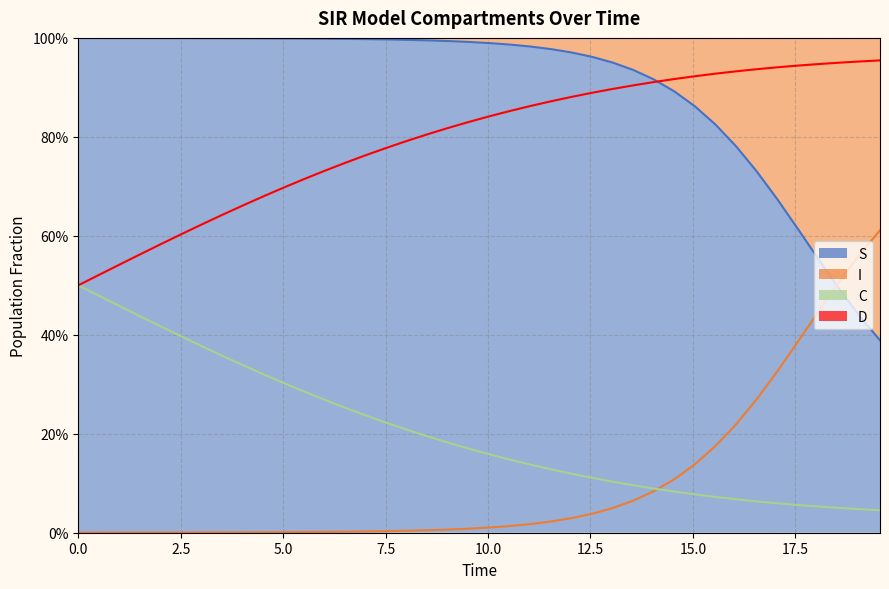

What is the sum of all D values?

31.8